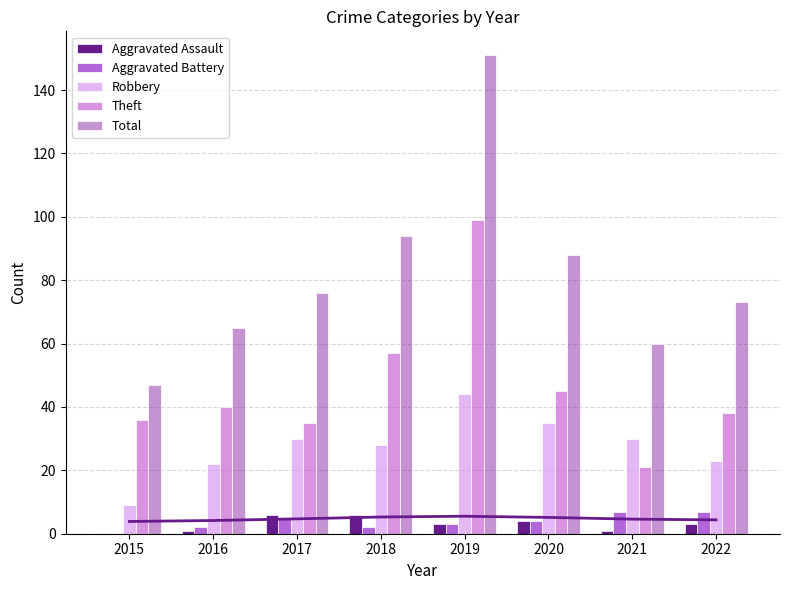

Are the bars horizontal?

No